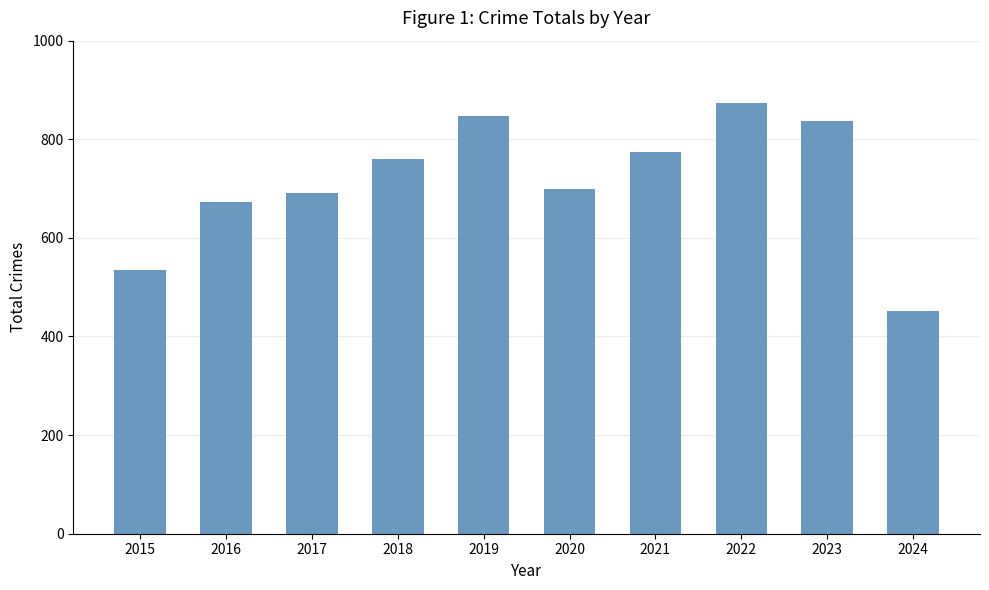

How many values are below 761?

5